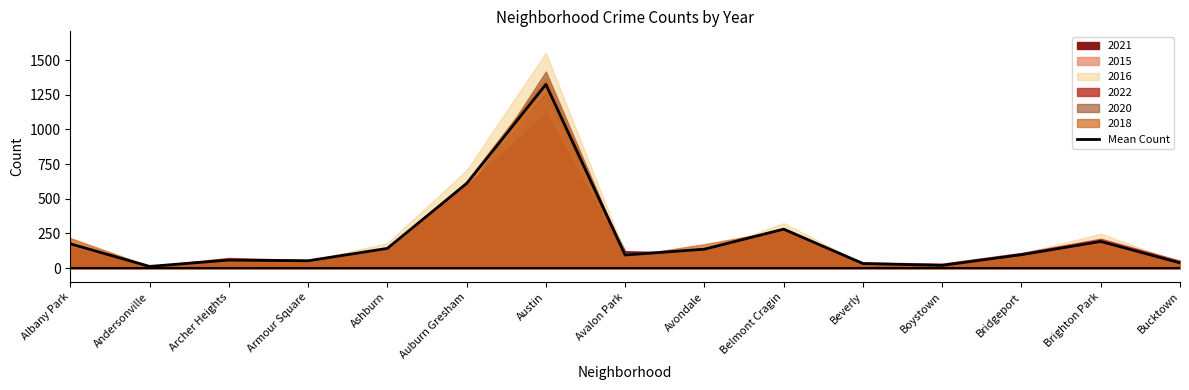

What is the label of the 3rd point from the right?

Bridgeport